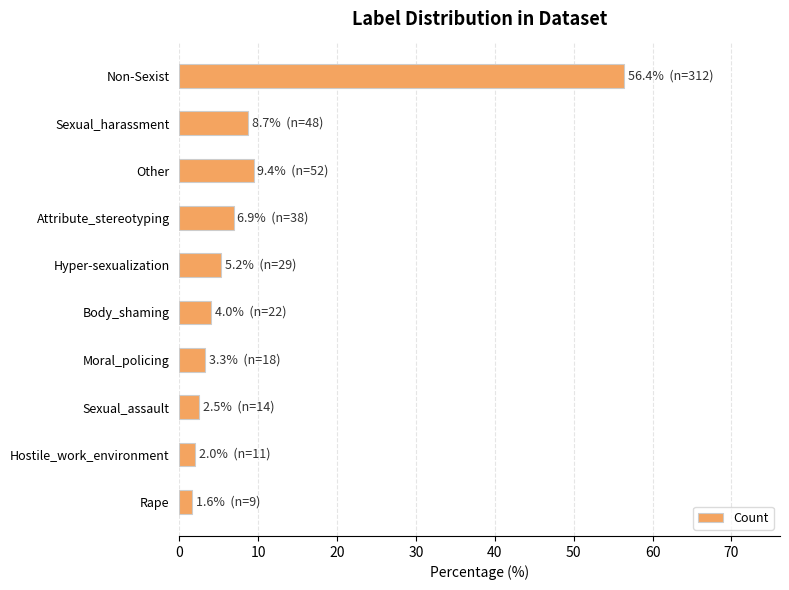

Reading top to bottom, transcribe all the data shown in this chart.

56.4	8.7	9.4	6.9	5.2	4.0	3.3	2.5	2.0	1.6